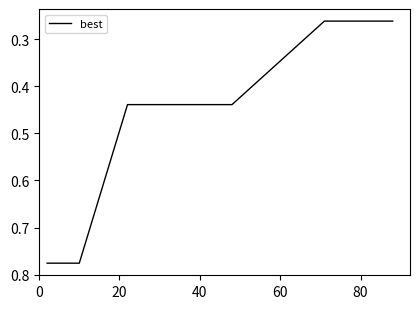

What is the difference between the maximum and minimum values?

0.5